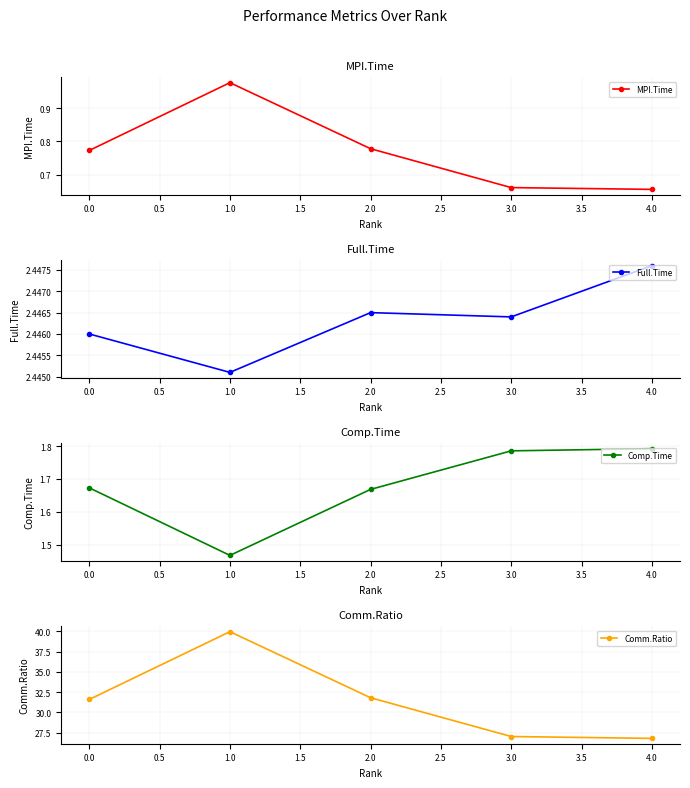

What is the maximum value for Full.Time?

2.4